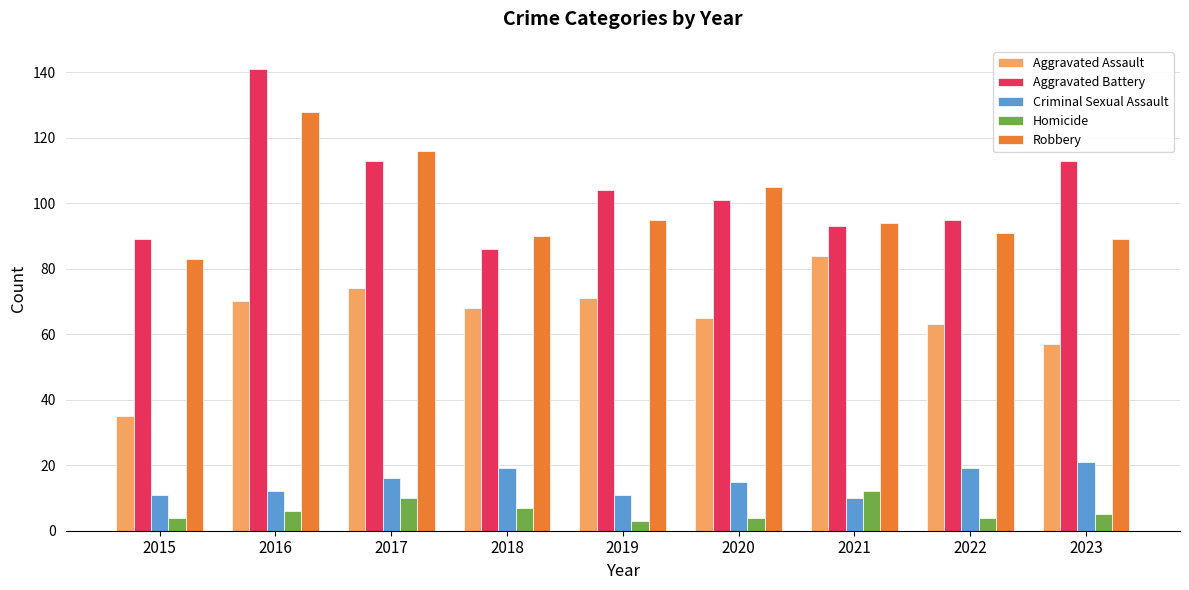

True or false: Robbery has a value of 182 at 2016.

False